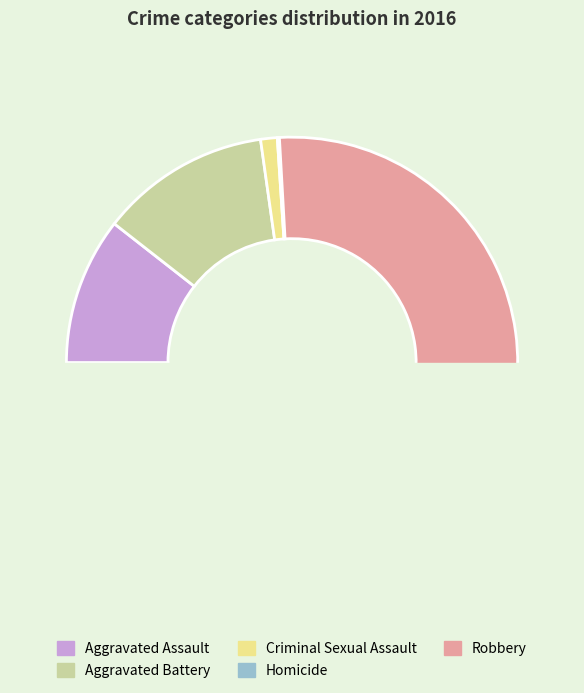

How many segments does this pie chart have?

5